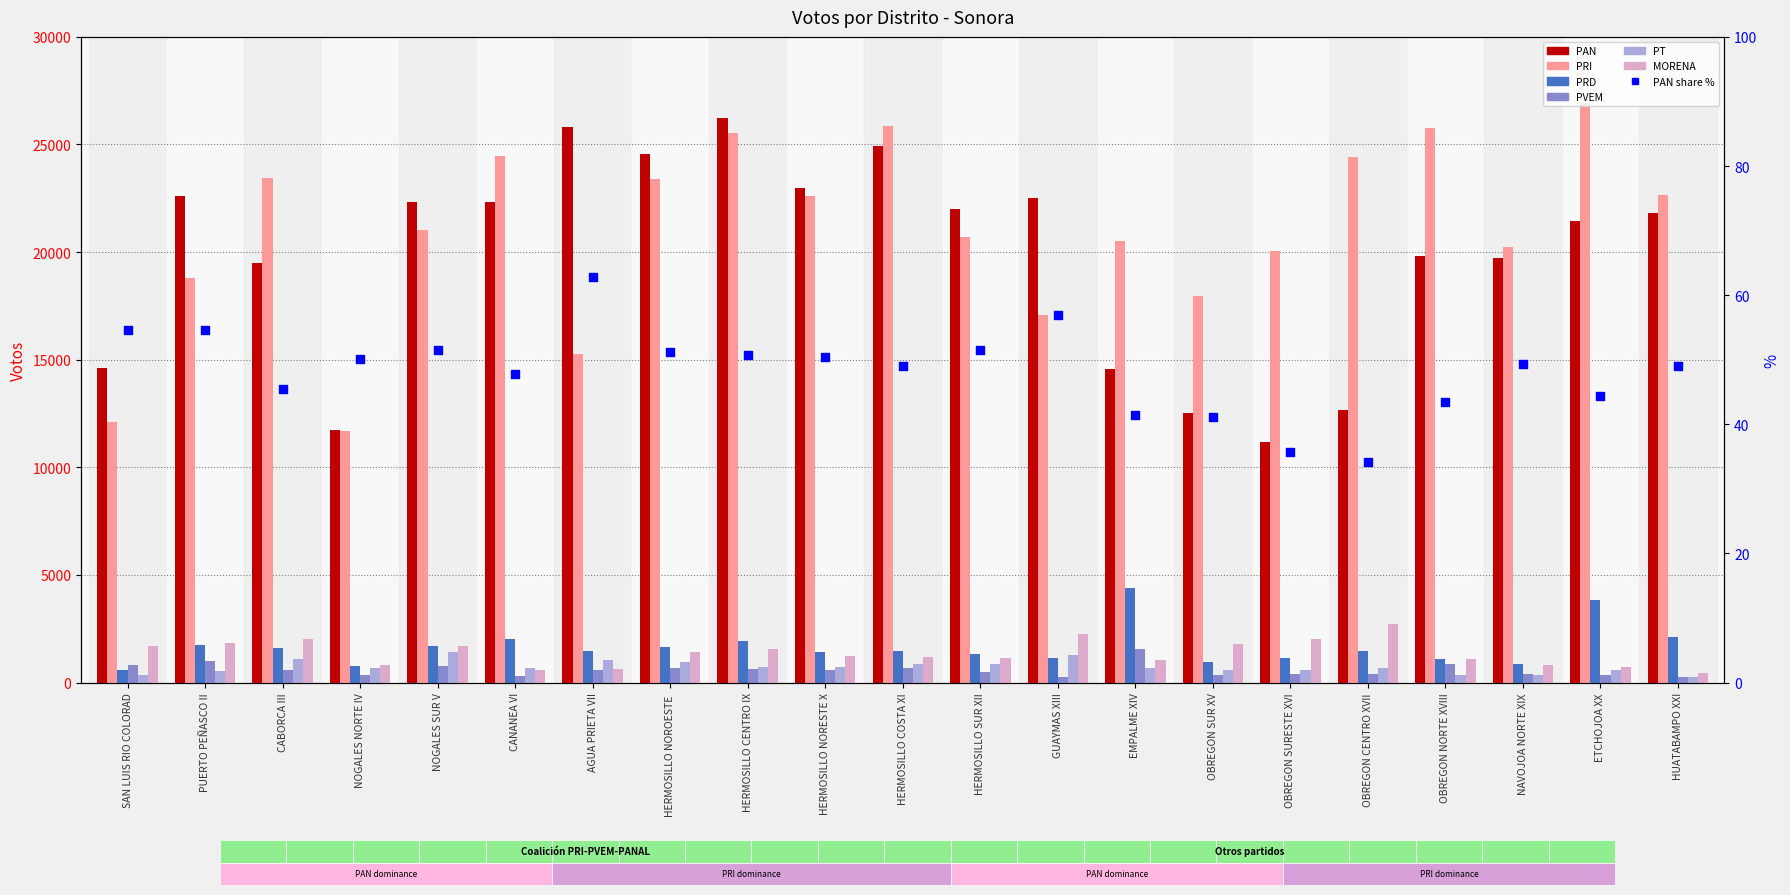

Which series has the largest total across all categories?

PRI